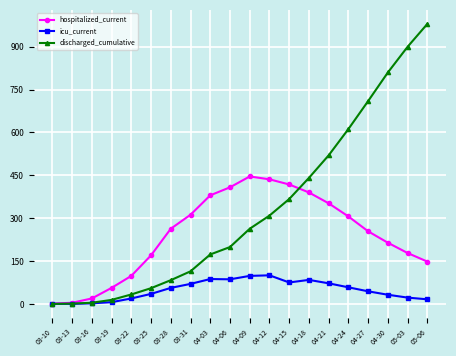

What is the total value across all series at 05-03?

1100